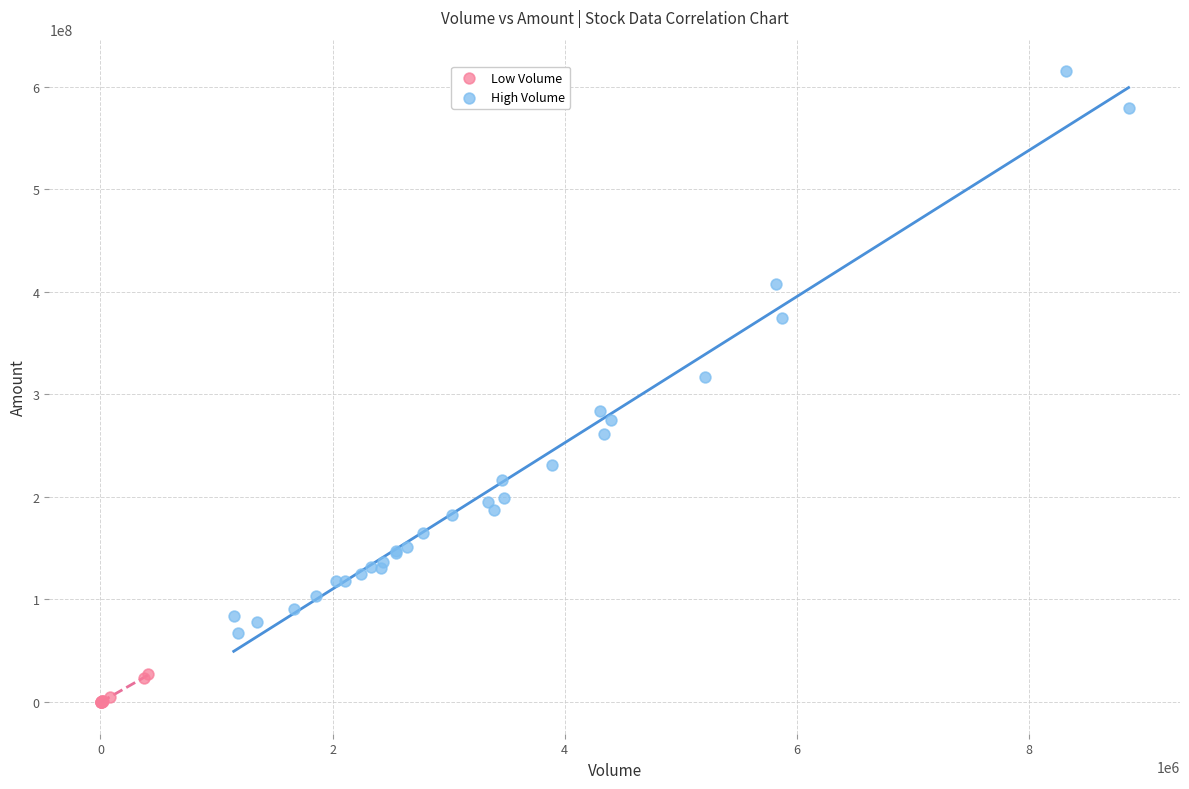

Which series has the largest Y range (max minus min)?

High Volume